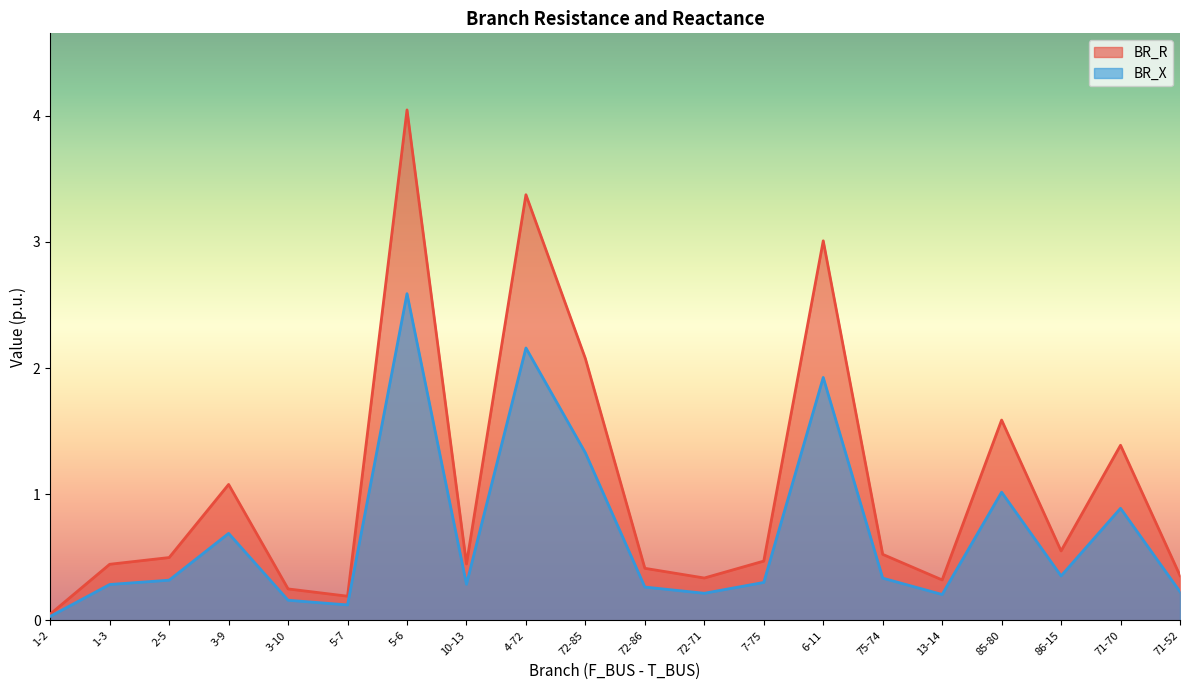

Count the number of categories in the chart.

20